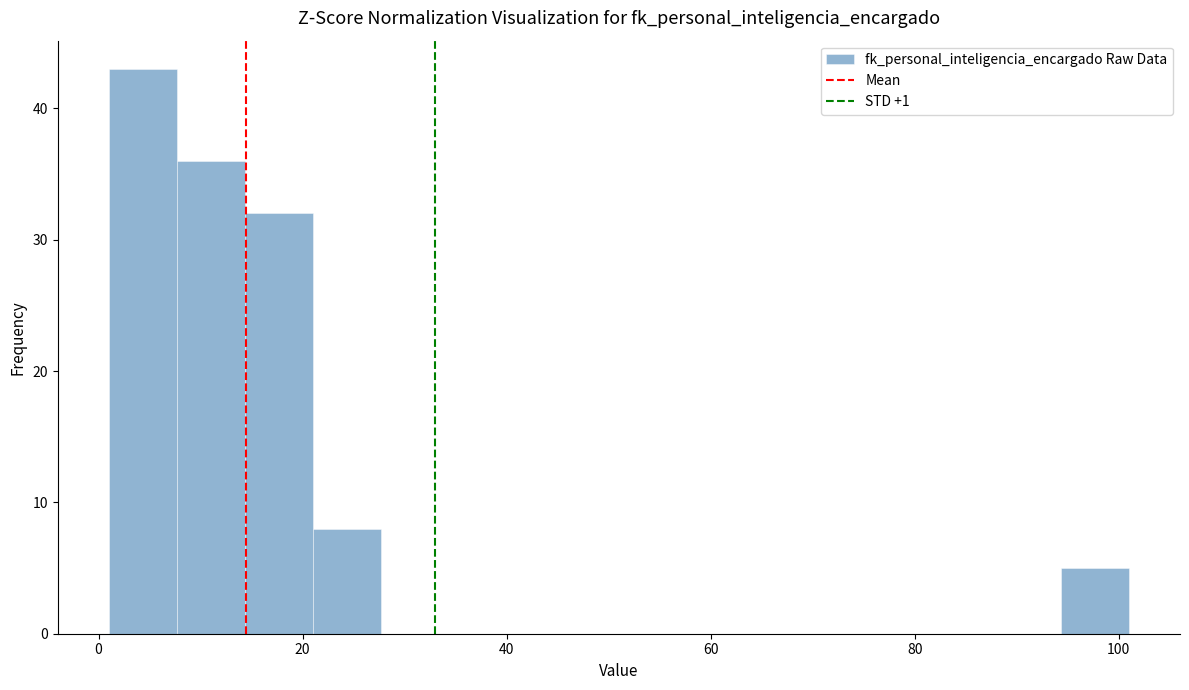

Around what value on the x-axis is the tallest bar? Give the approximate position of its centre, as read against the axis.

4